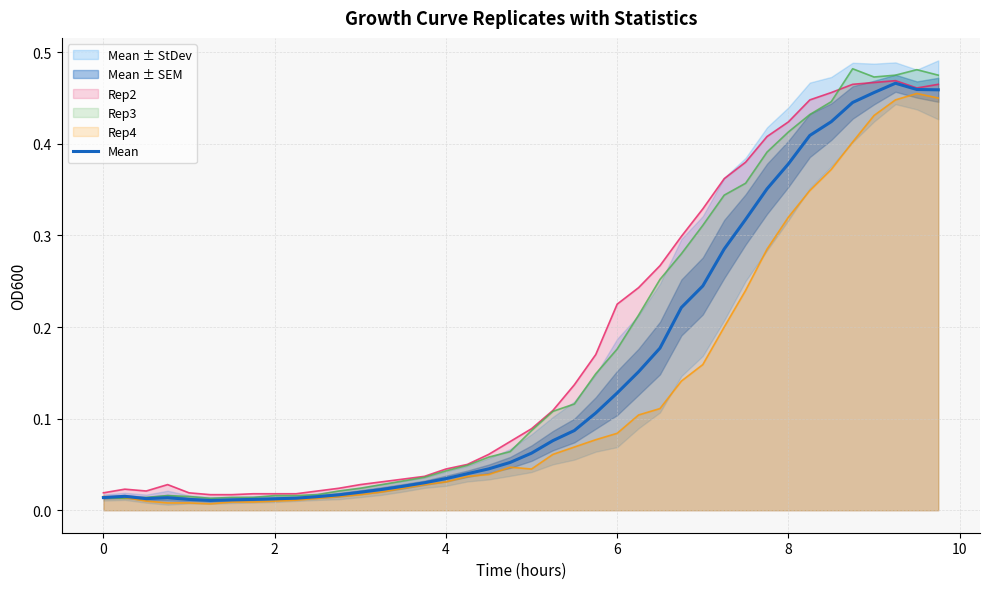

Count the number of categories in the chart.

40